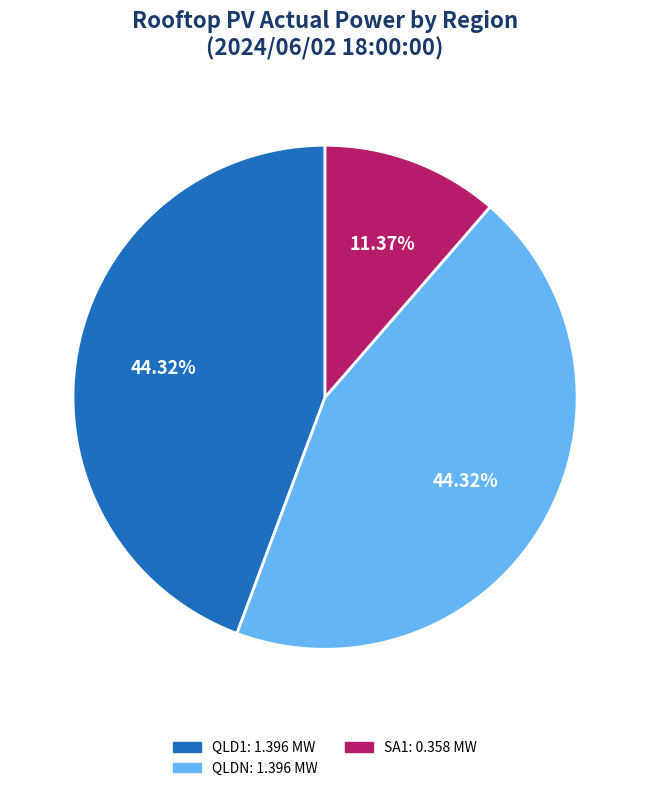

Is there a majority slice in this chart?

No